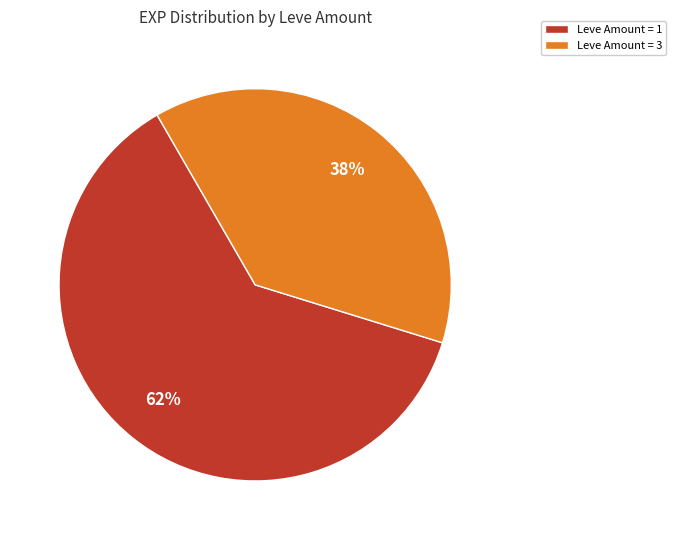

The Leve Amount = 1 slice represents 69% of the pie. True or false?

False